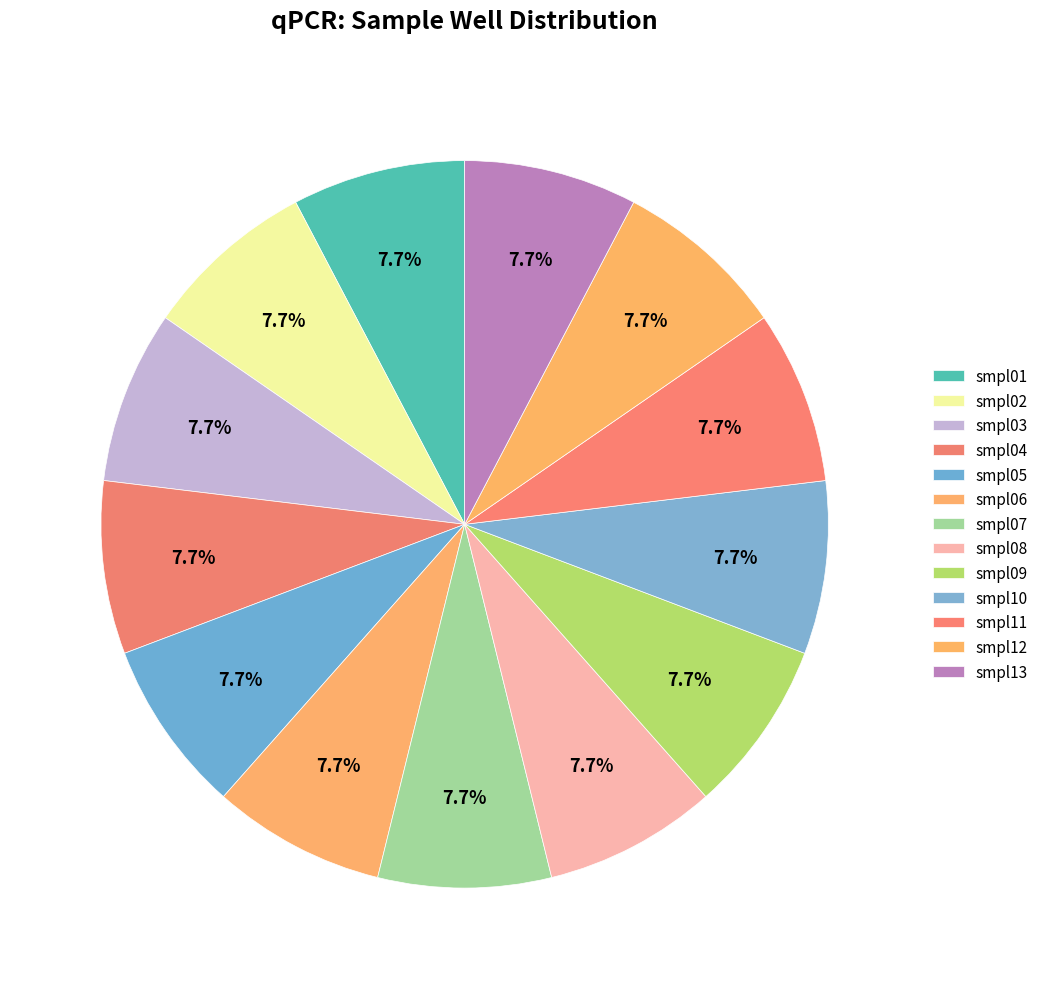

How many segments does this pie chart have?

13